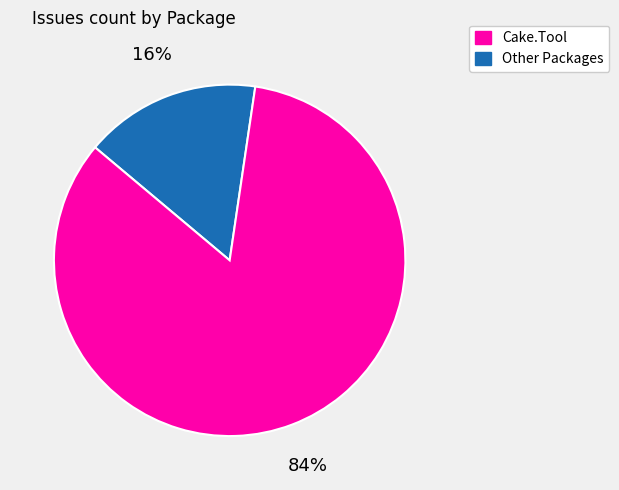

To the nearest percent, what is the difference between the largest and smallest slice percentages?

68%